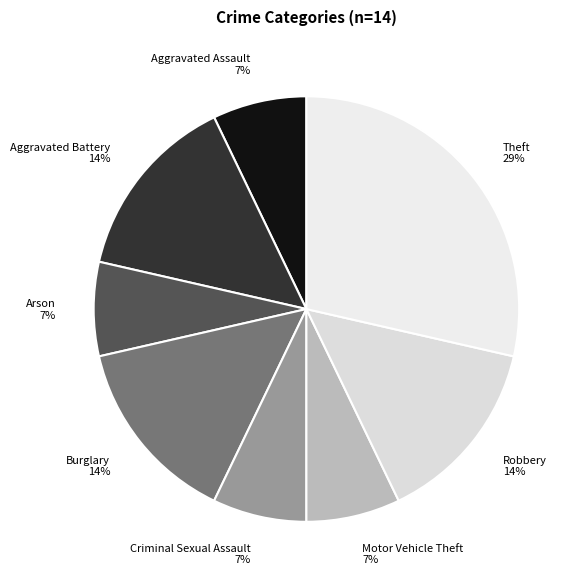

To the nearest percent, what percentage of the pie is Aggravated Assault?

7%